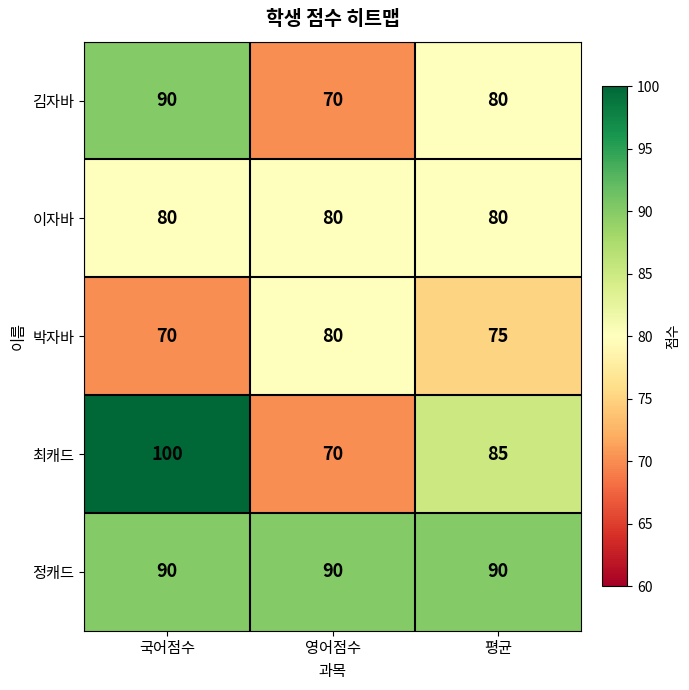

Which series has the widest spread of values?

최캐드